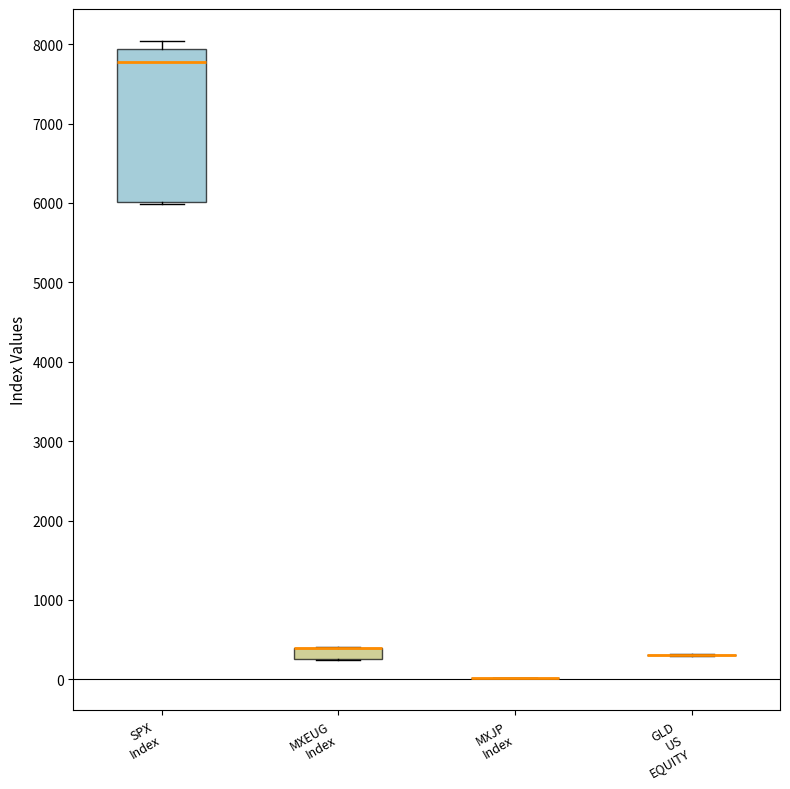

Where does the upper whisker of the box for SPX Index end on the y-axis? The values are not printed on the chart, so give them approximately, as read against the axis.

8000